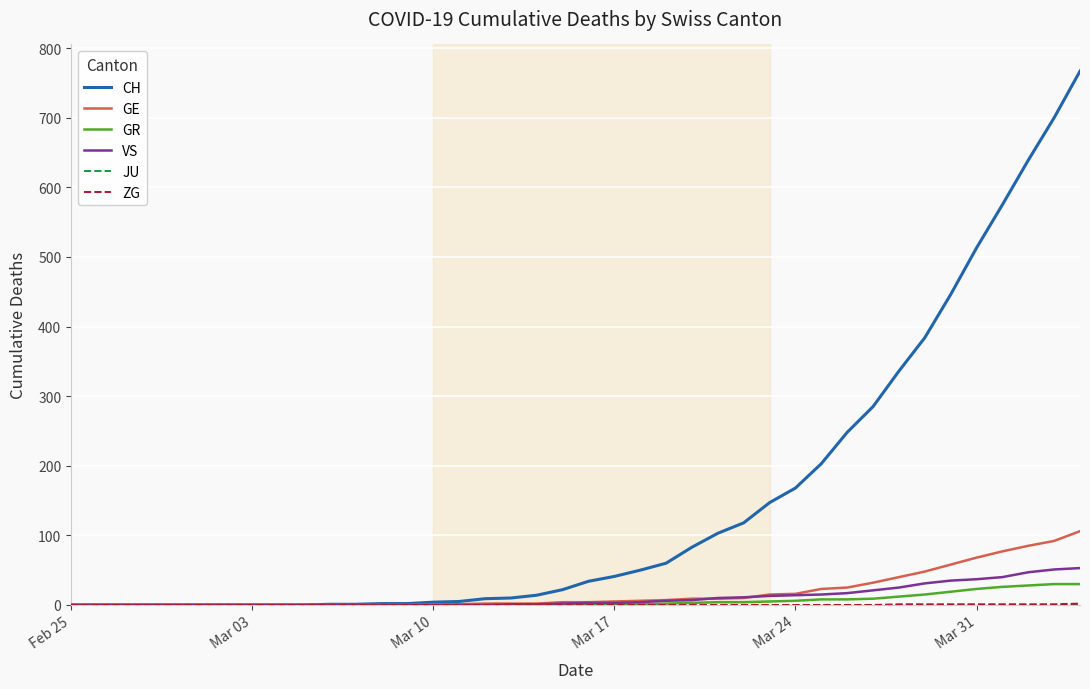

Which series has the largest total across all categories?

CH